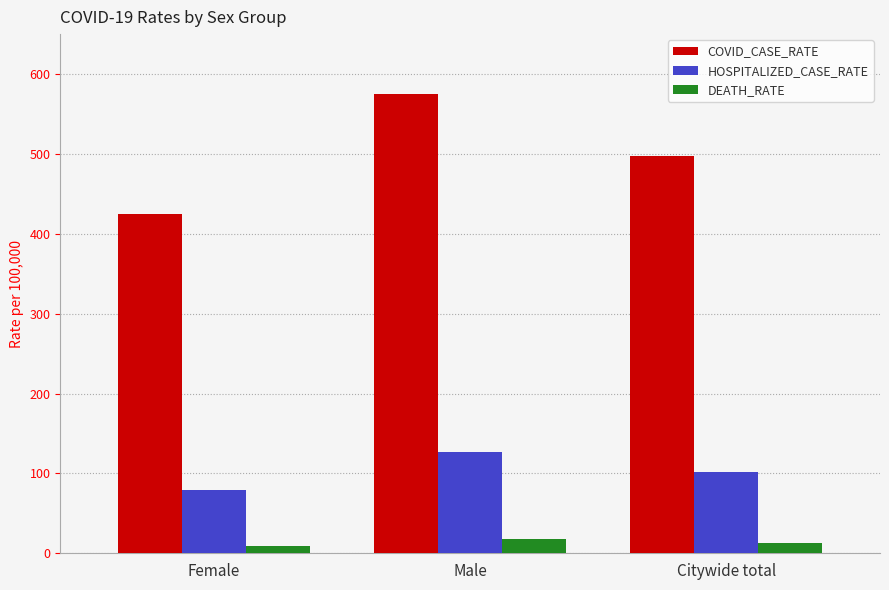

At which category does the chart reach its peak across all series?

Male